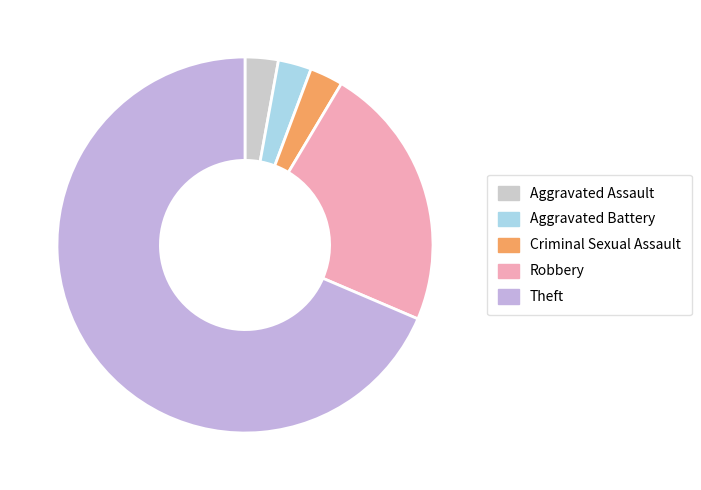

What is the change in value from Criminal Sexual Assault to Robbery?

+7